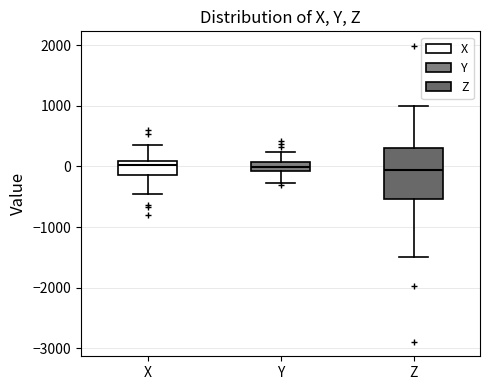

Where does the upper whisker of the box for Y end on the y-axis? The values are not printed on the chart, so give them approximately, as read against the axis.

200